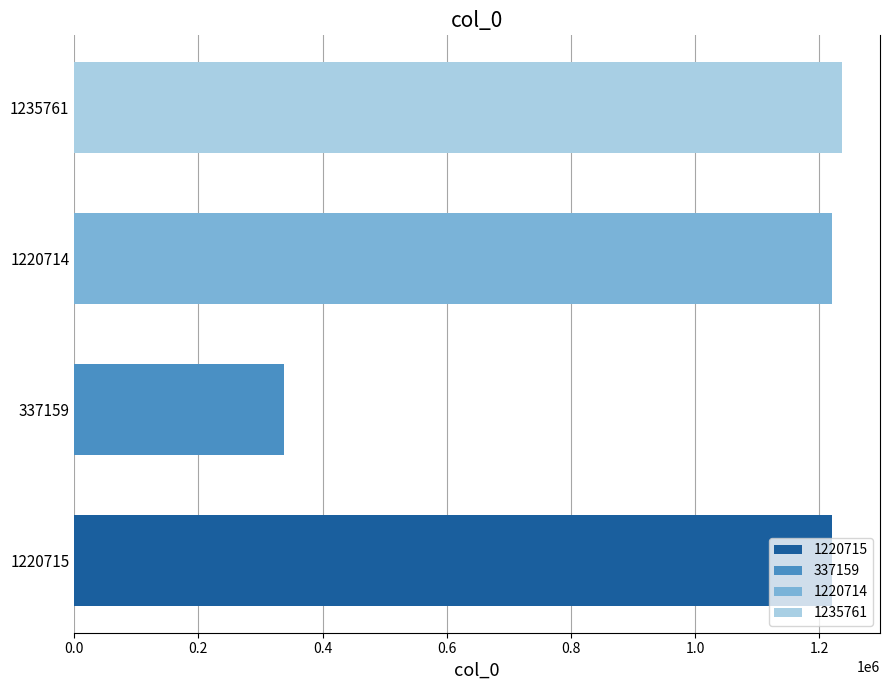

What position from the left is 1220714?

3